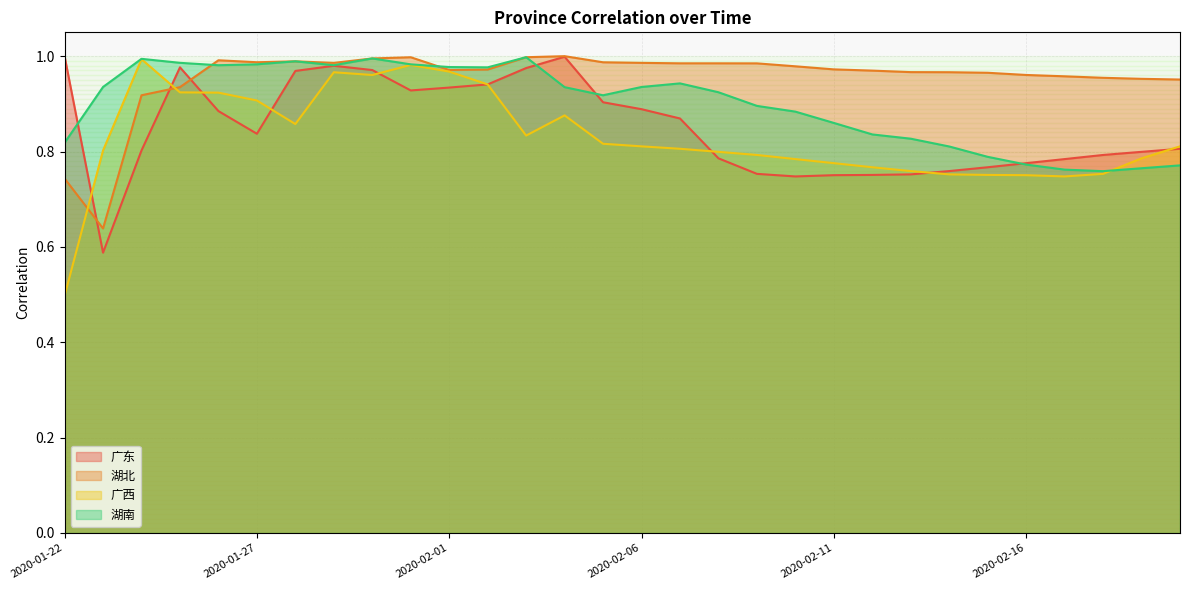

What is the greatest value displayed?

1.0